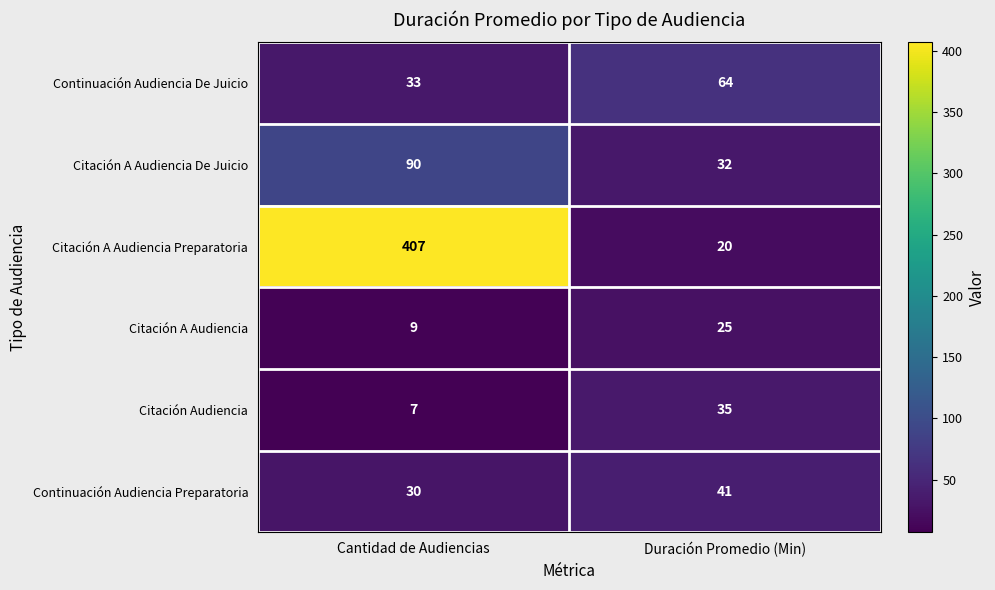

Rank the series by their maximum value, from highest to lowest.

Citación A Audiencia Preparatoria, Citación A Audiencia De Juicio, Continuación Audiencia De Juicio, Continuación Audiencia Preparatoria, Citación Audiencia, Citación A Audiencia